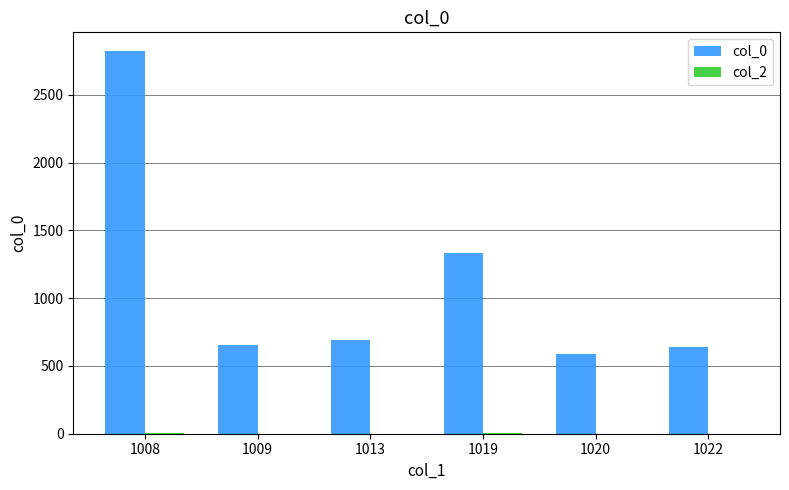

At which category is the sum across all series the highest?

1008